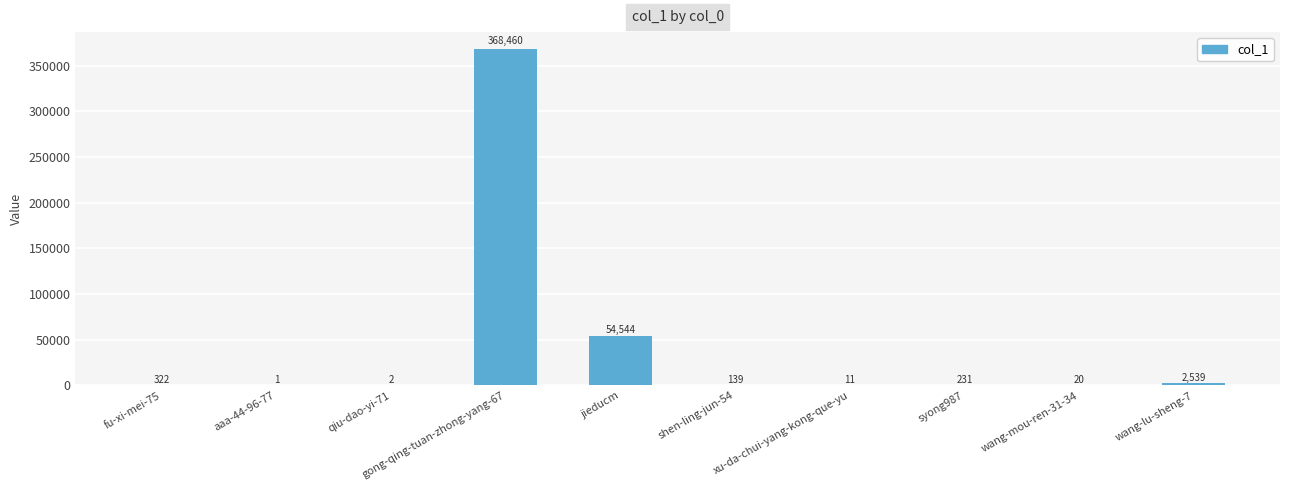

Reading left to right, extract all data points from this chart.

322	1	2	368460	54544	139	11	231	20	2539